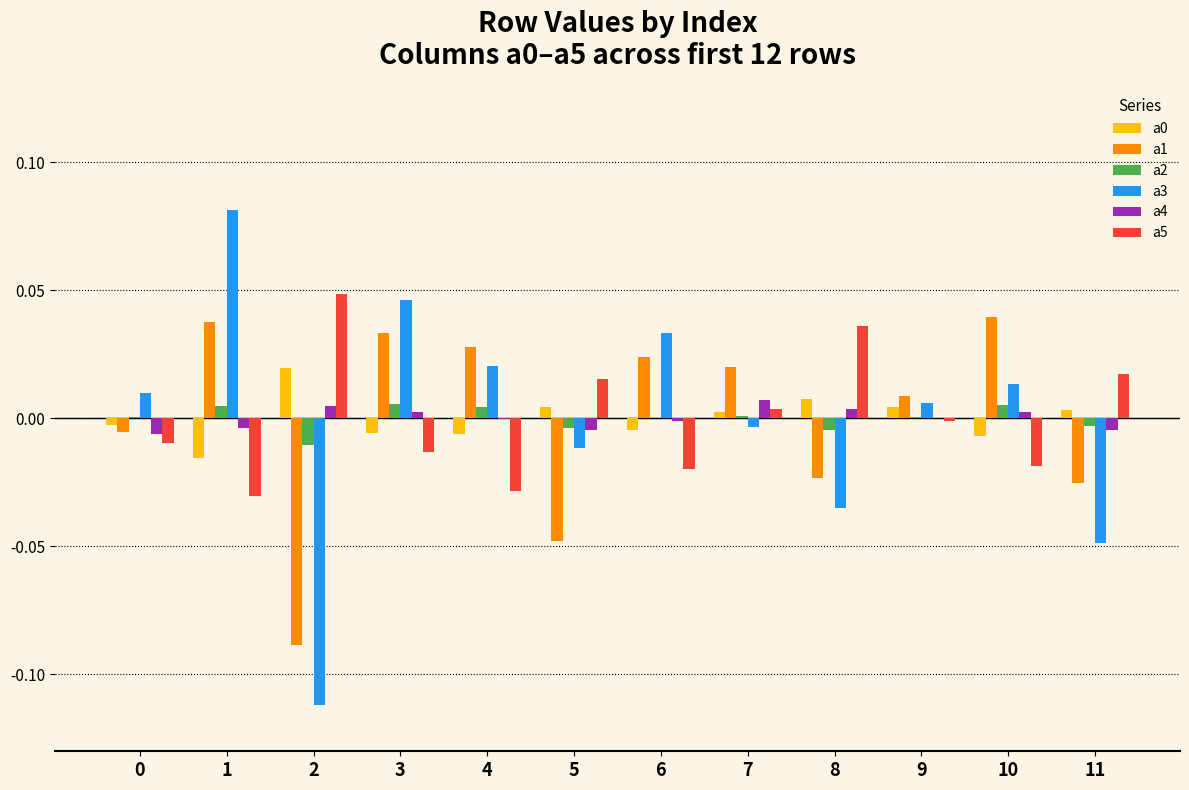

Are the bars grouped side by side (vs. stacked)?

Yes